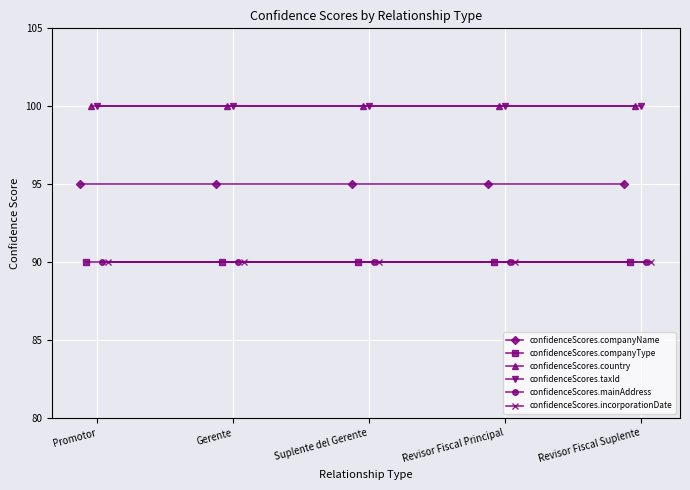

True or false: confidenceScores.taxId has more than 0 interior local peaks.

False